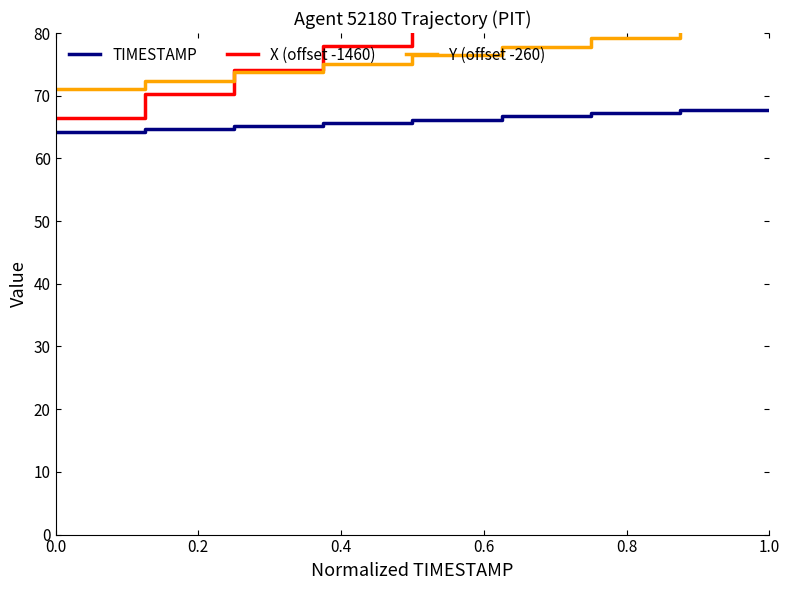

Reading left to right, list all the values displayed in this chart.

TIMESTAMP: 64.2	64.2	64.7	65.2	65.7	66.2	66.7	67.2	67.7
X (offset -1460): 66.5	66.5	70.3	74.1	77.9	81.7	85.5	89.3	93.1
Y (offset -260): 71.0	71.0	72.4	73.7	75.1	76.4	77.8	79.1	80.5